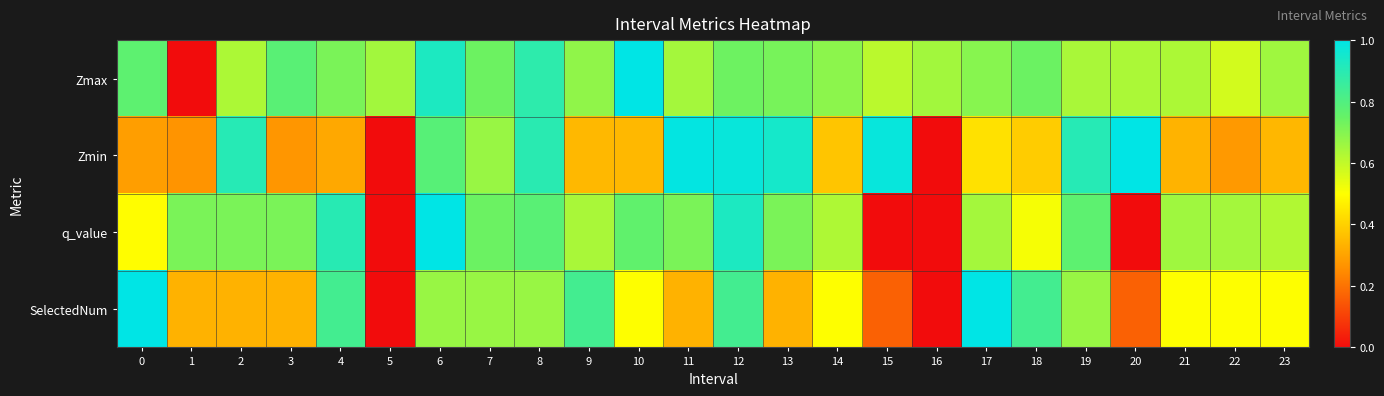

Which series has the widest spread of values?

Zmax